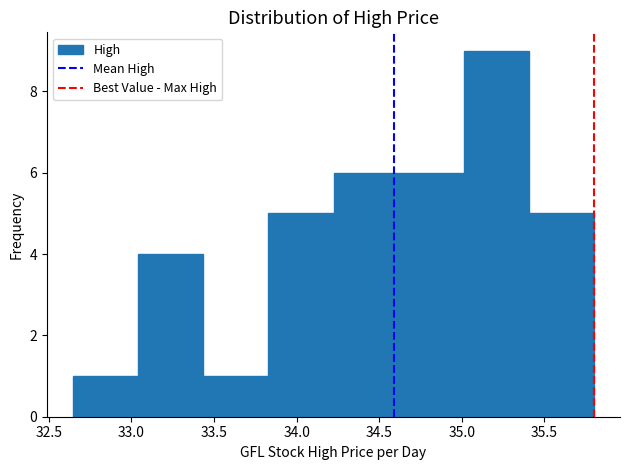

What is the height of the bar covering 35.00 to 35.40 on the x-axis? Neither the bar edges nor the heights are printed on the chart, so give them approximately, as read against the axes.

9